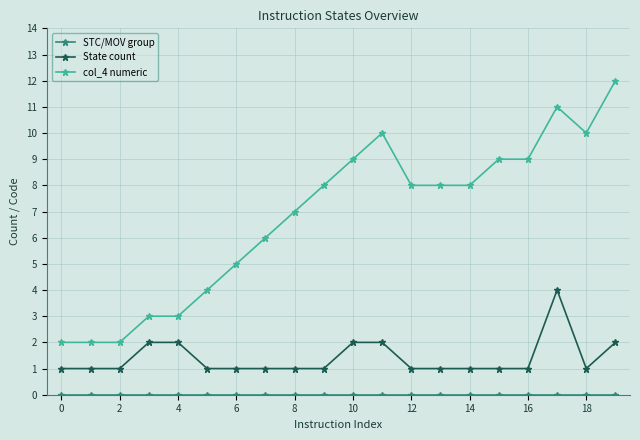

What is the average value of the State count series?

1